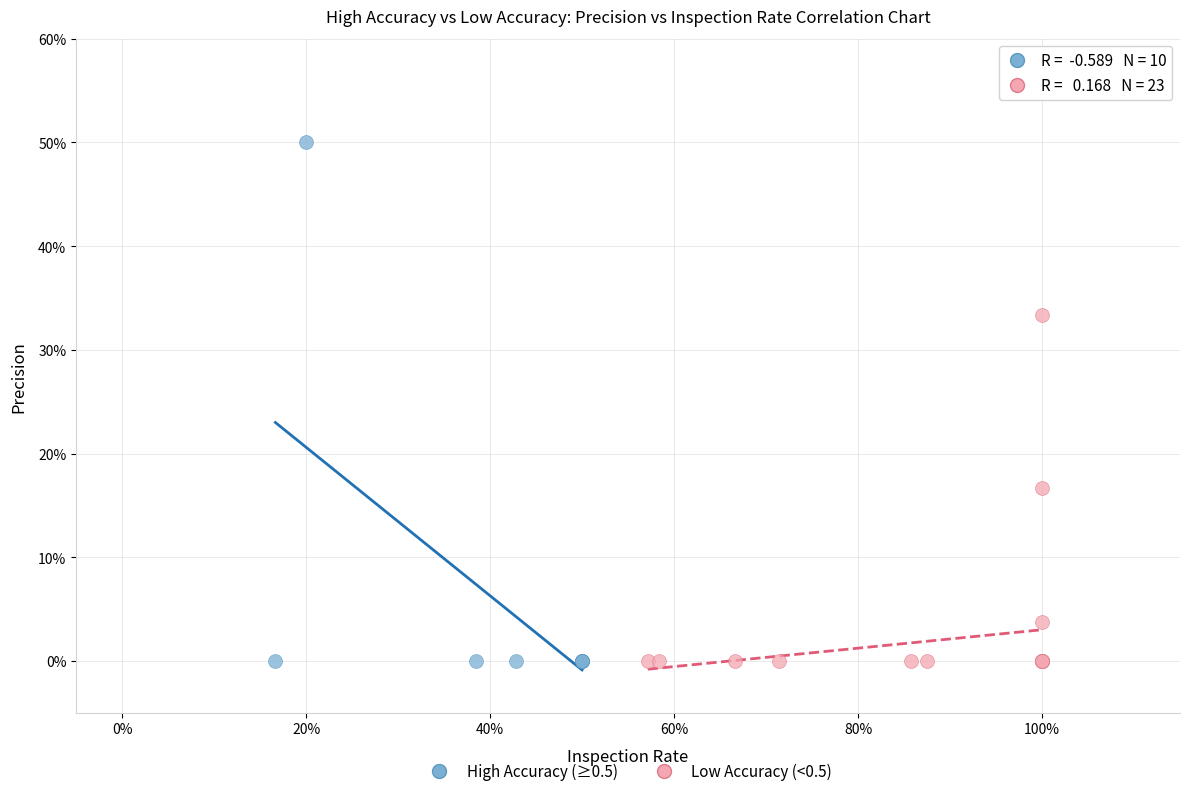

What are all the series names shown in the legend?

High Accuracy (≥0.5), Low Accuracy (<0.5)